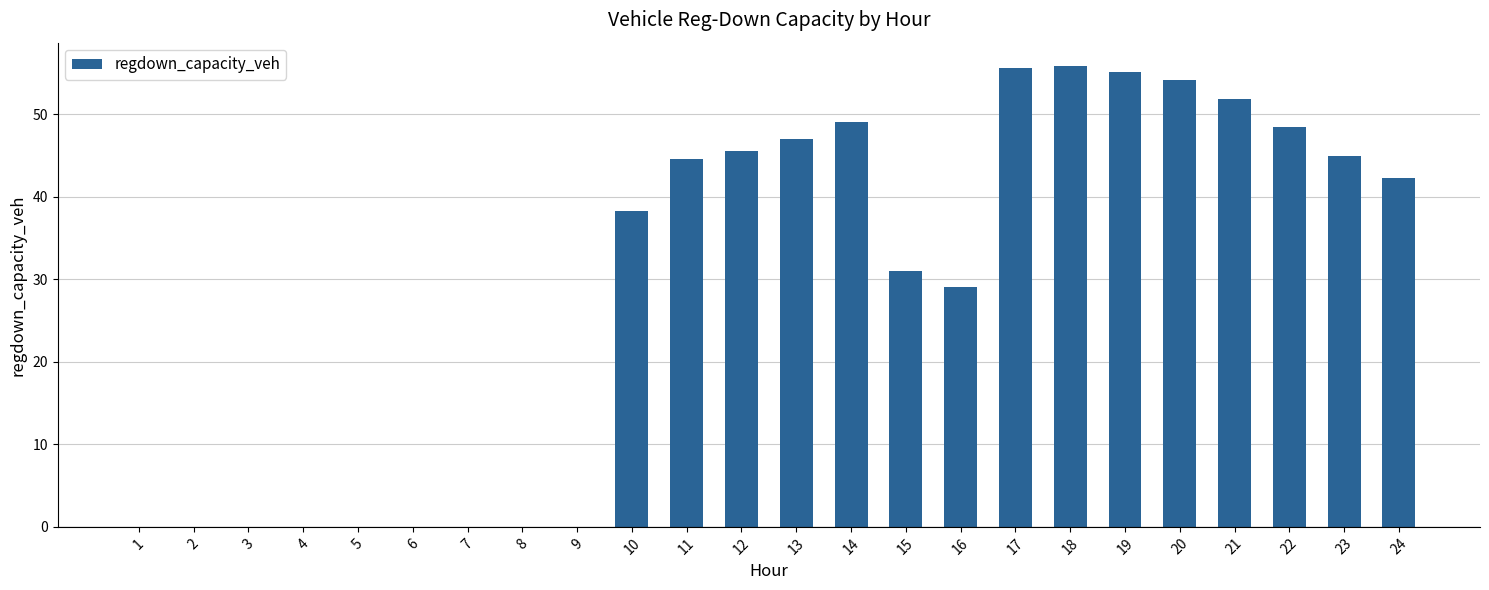

What is the average value?

28.9